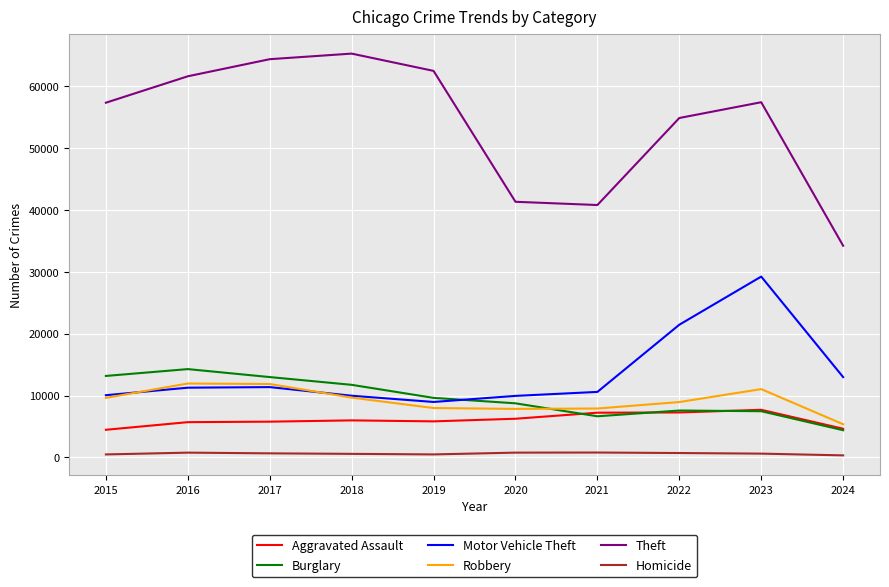

The Aggravated Assault series shows 10315 at 2023. True or false?

False